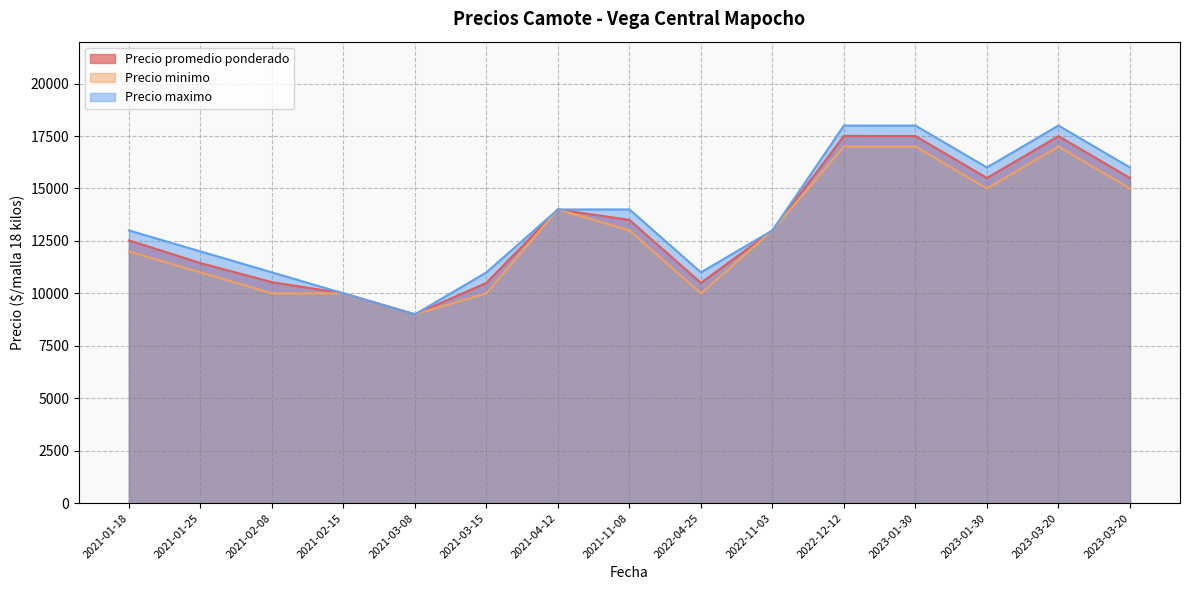

Rank the series by their maximum value, from highest to lowest.

Precio maximo, Precio promedio ponderado, Precio minimo